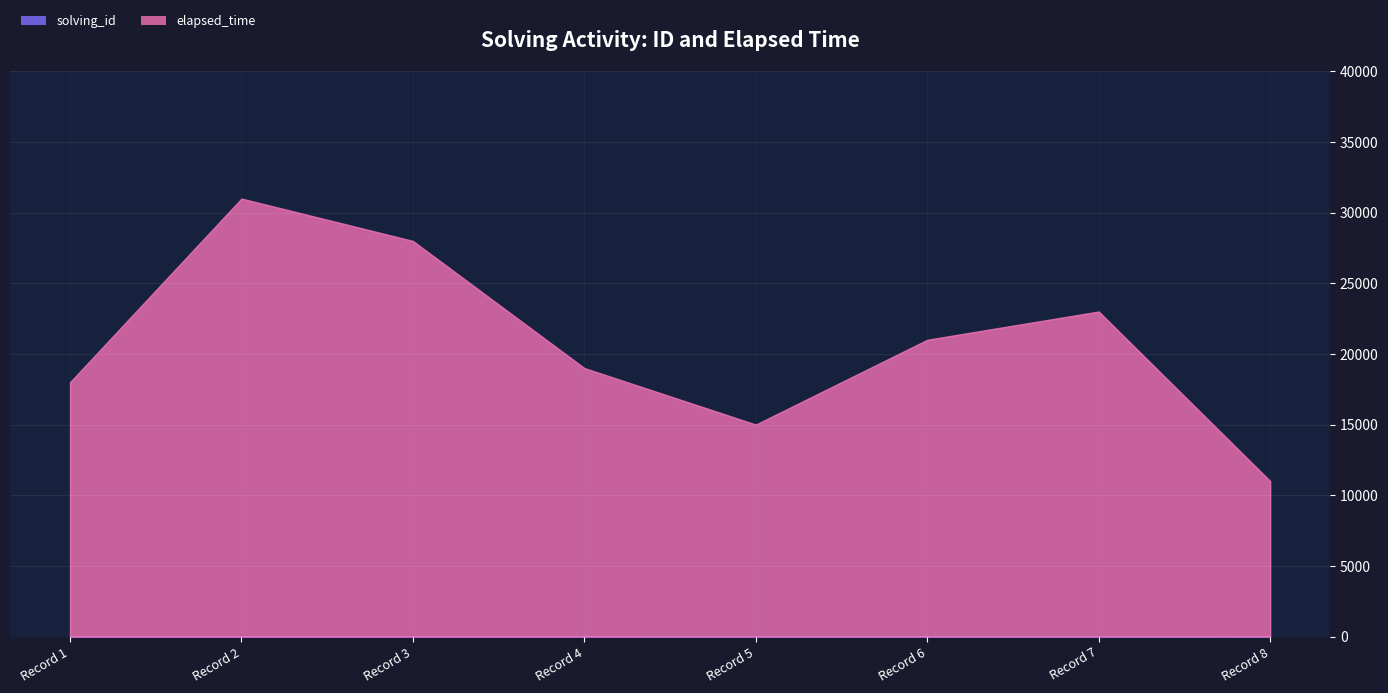

At which category is the sum across all series the highest?

Record 2